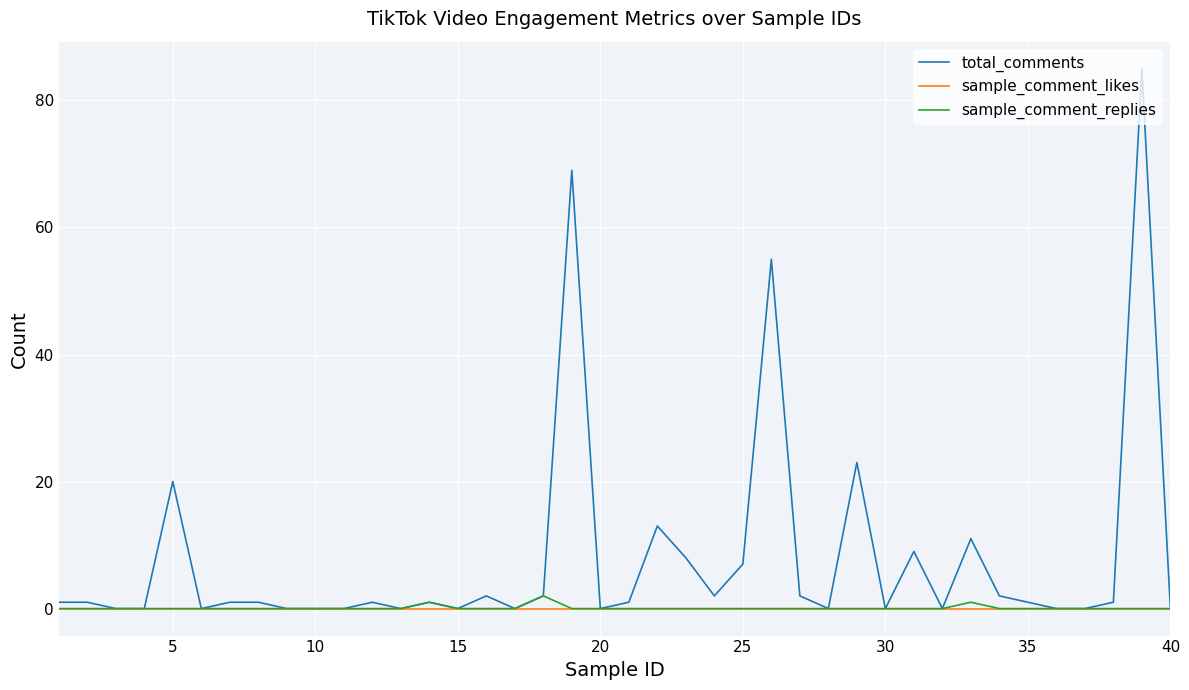

What is the maximum value shown in the chart?

85